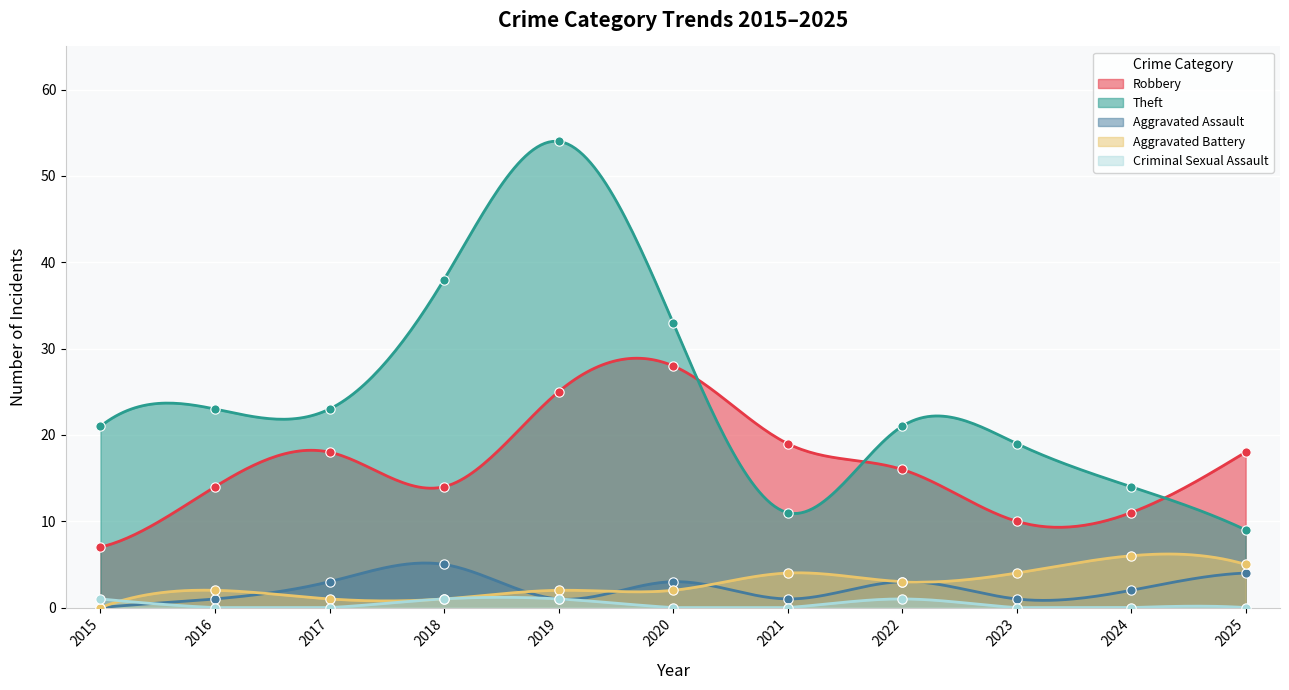

Which series reaches the maximum Y coordinate?

Theft